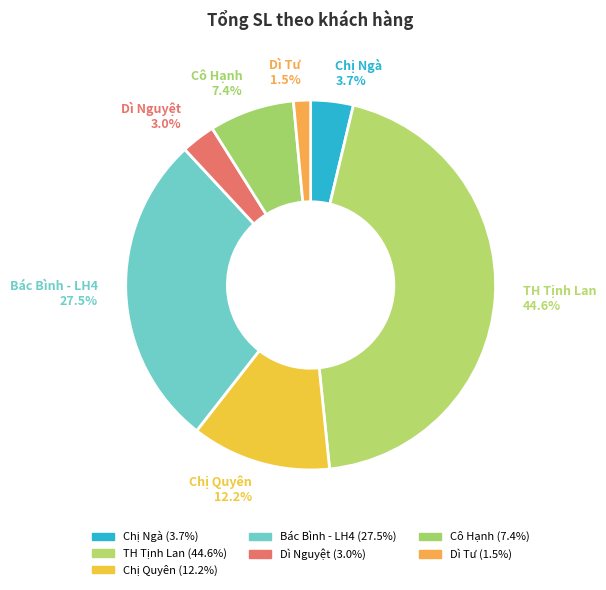

Do TH Tịnh Lan and Chị Quyên together represent more than half of the pie?

Yes